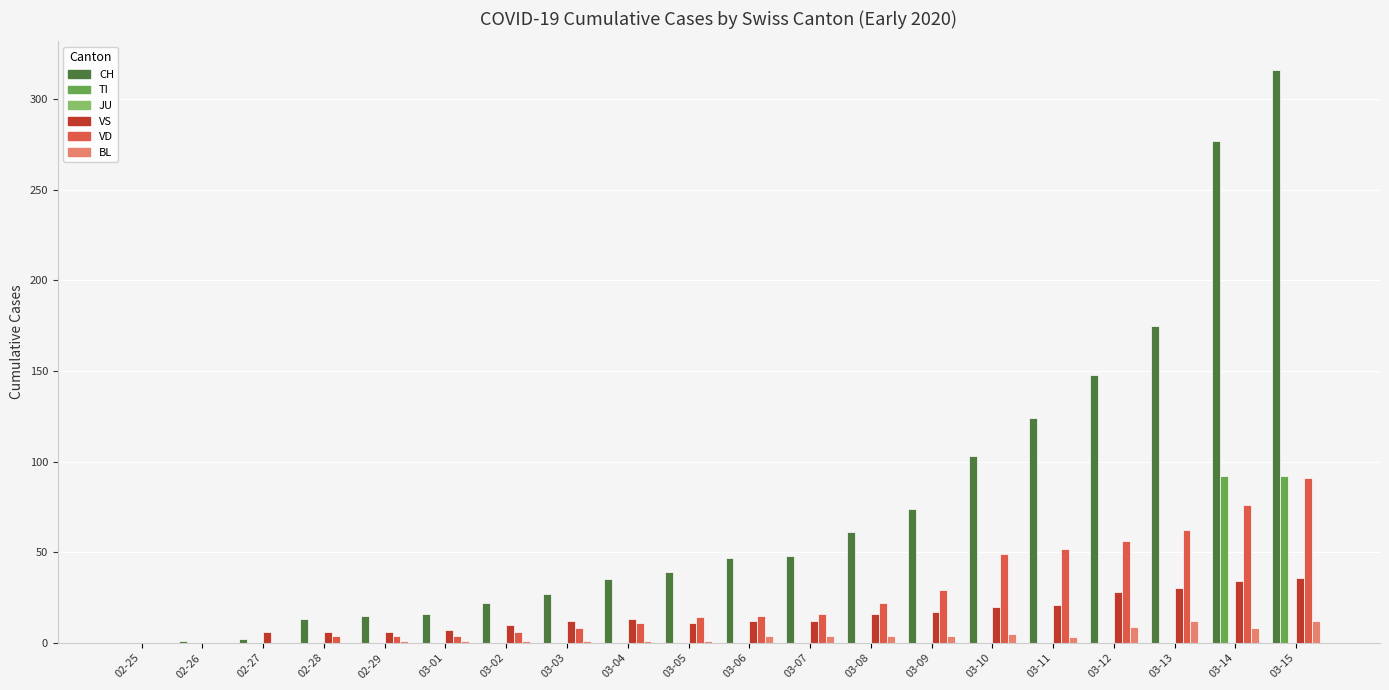

What is the highest value of the CH series?

316